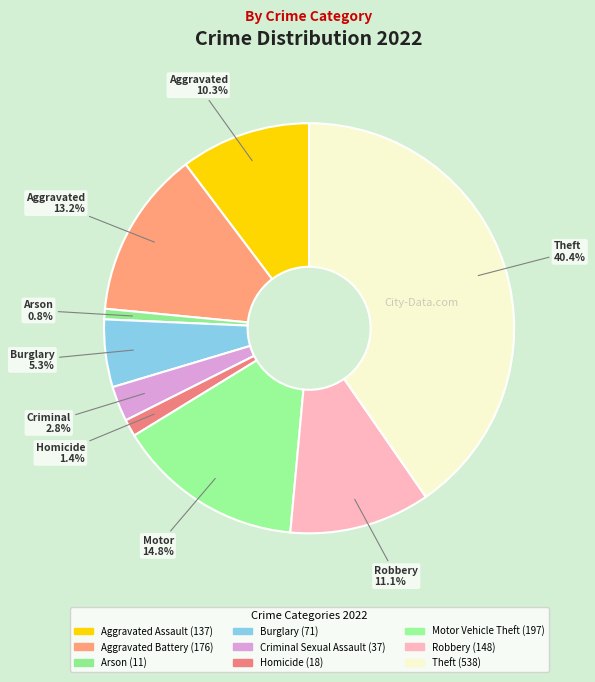

How many slices are in this pie chart?

9